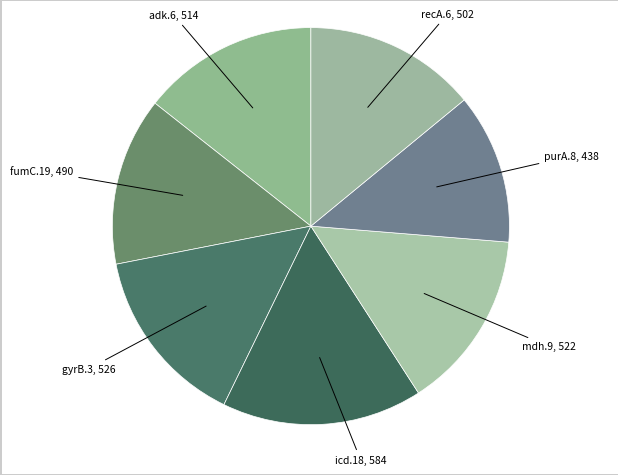

Rank the categories by value from highest to lowest.

icd.18, gyrB.3, mdh.9, adk.6, recA.6, fumC.19, purA.8